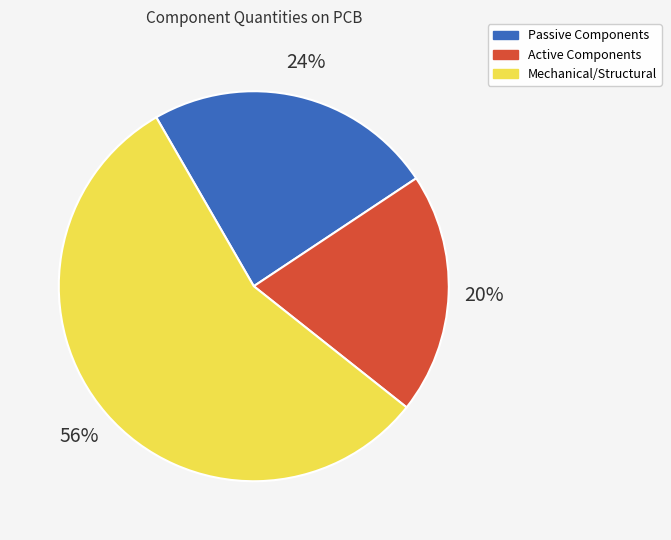

Is the sum of Passive Components and Active Components greater than half?

No